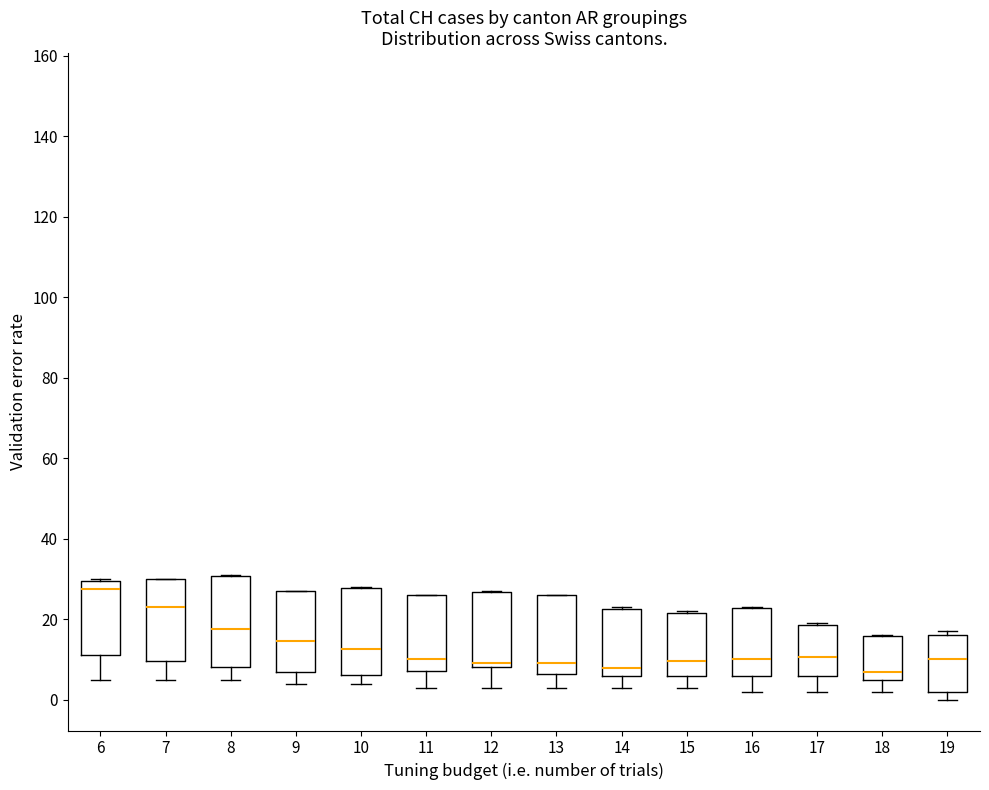

Reading left to right, read every box against the y-axis: the position of its median line, the range the box covers, and the ends of its whiskers. The values are not printed on the chart, so give them approximately, as read against the axis.

6: median 28, box 12 to 30, whiskers 6 to 30
7: median 24, box 10 to 30, whiskers 6 to 30
8: median 18, box 8 to 30, whiskers 6 to 32
9: median 14, box 8 to 28, whiskers 4 to 28
10: median 12, box 6 to 28, whiskers 4 to 28
11: median 10, box 8 to 26, whiskers 4 to 26
12: median 10, box 8 to 26, whiskers 4 to 28
13: median 10, box 6 to 26, whiskers 4 to 26
14: median 8, box 6 to 22, whiskers 4 to 24
15: median 10, box 6 to 22, whiskers 4 to 22
16: median 10, box 6 to 22, whiskers 2 to 24
17: median 10, box 6 to 18, whiskers 2 to 20
18: median 8, box 6 to 16, whiskers 2 to 16
19: median 10, box 2 to 16, whiskers 0 to 18